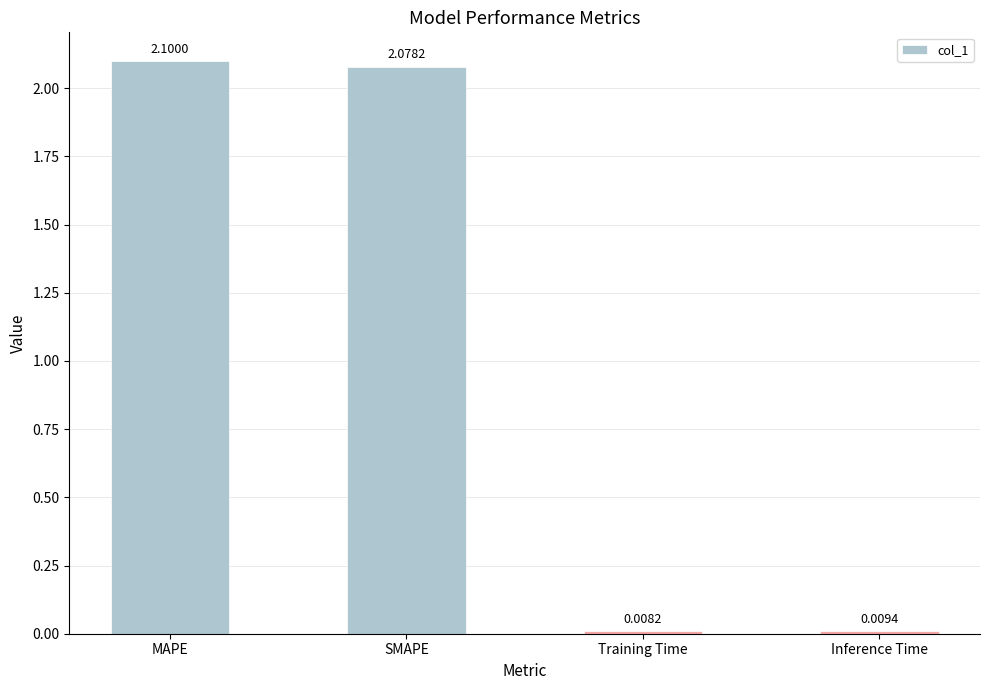

Read the value at MAPE.

2.1